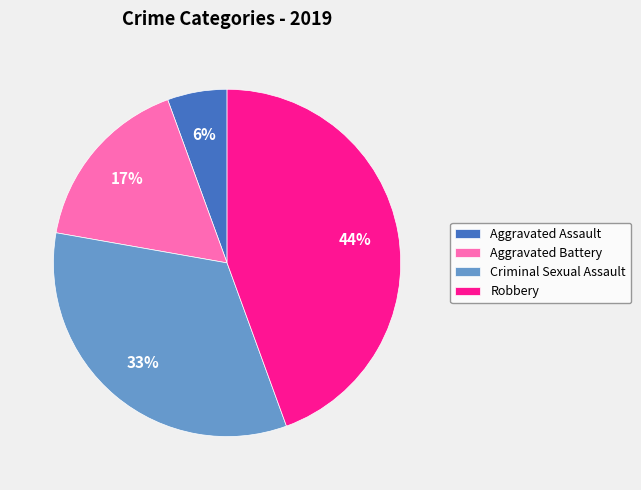

Which category has the biggest portion of the pie?

Robbery